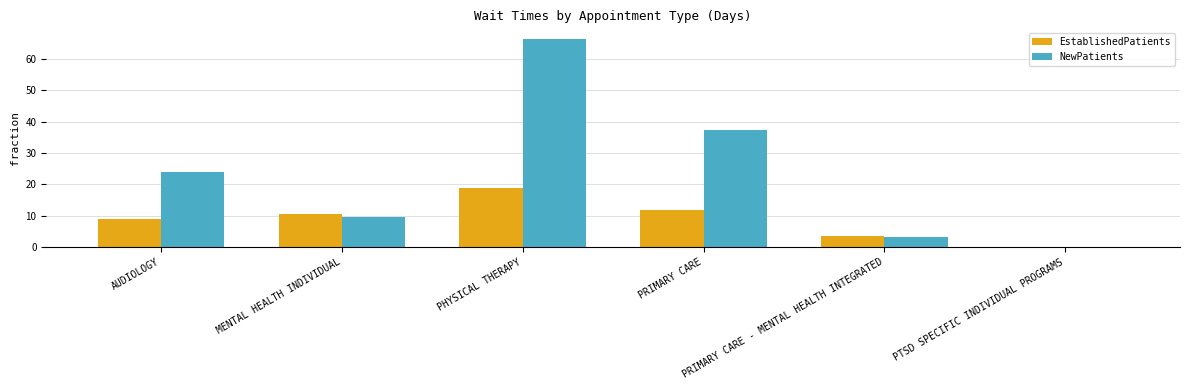

Reading left to right, list all the values displayed in this chart.

EstablishedPatients: AUDIOLOGY=9.0	MENTAL HEALTH INDIVIDUAL=10.4	PHYSICAL THERAPY=18.9	PRIMARY CARE=11.8	PRIMARY CARE - MENTAL HEALTH INTEGRATED=3.5	PTSD SPECIFIC INDIVIDUAL PROGRAMS=0.0
NewPatients: AUDIOLOGY=24.0	MENTAL HEALTH INDIVIDUAL=9.5	PHYSICAL THERAPY=66.5	PRIMARY CARE=37.4	PRIMARY CARE - MENTAL HEALTH INTEGRATED=3.2	PTSD SPECIFIC INDIVIDUAL PROGRAMS=0.0